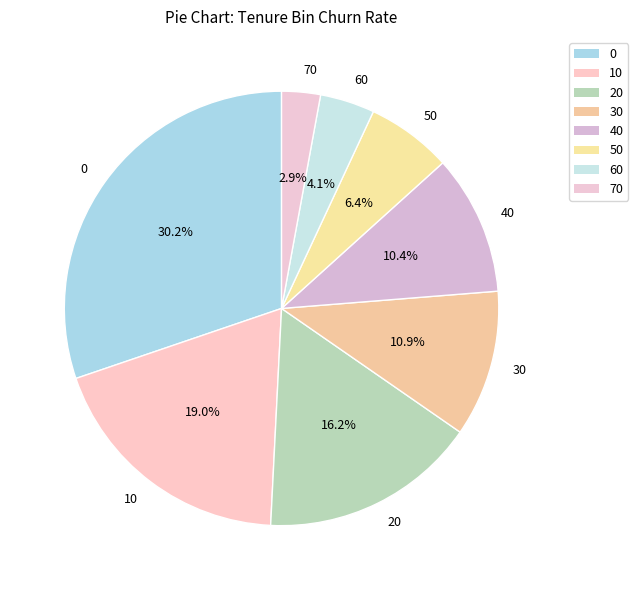

What percentage is NOT represented by 20?

83.8%